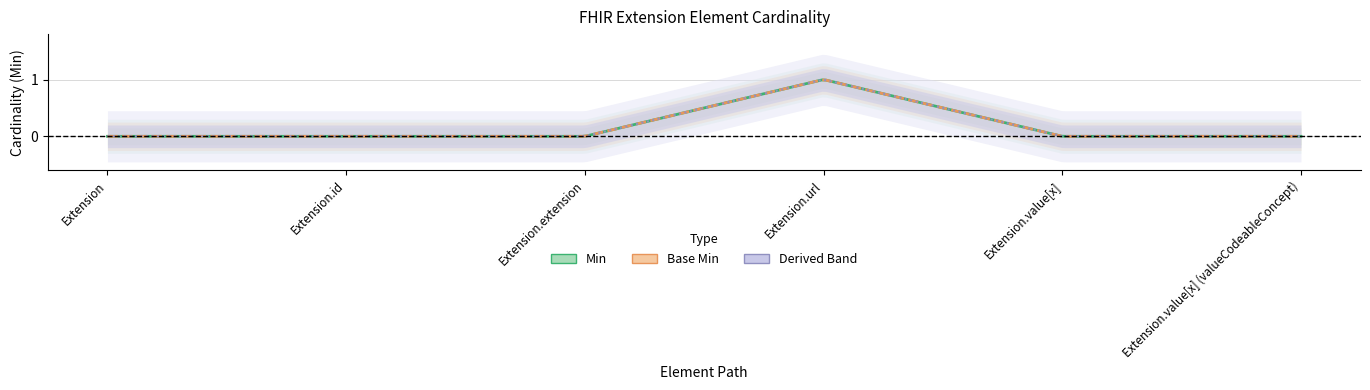

How many values in Min are above zero?

1